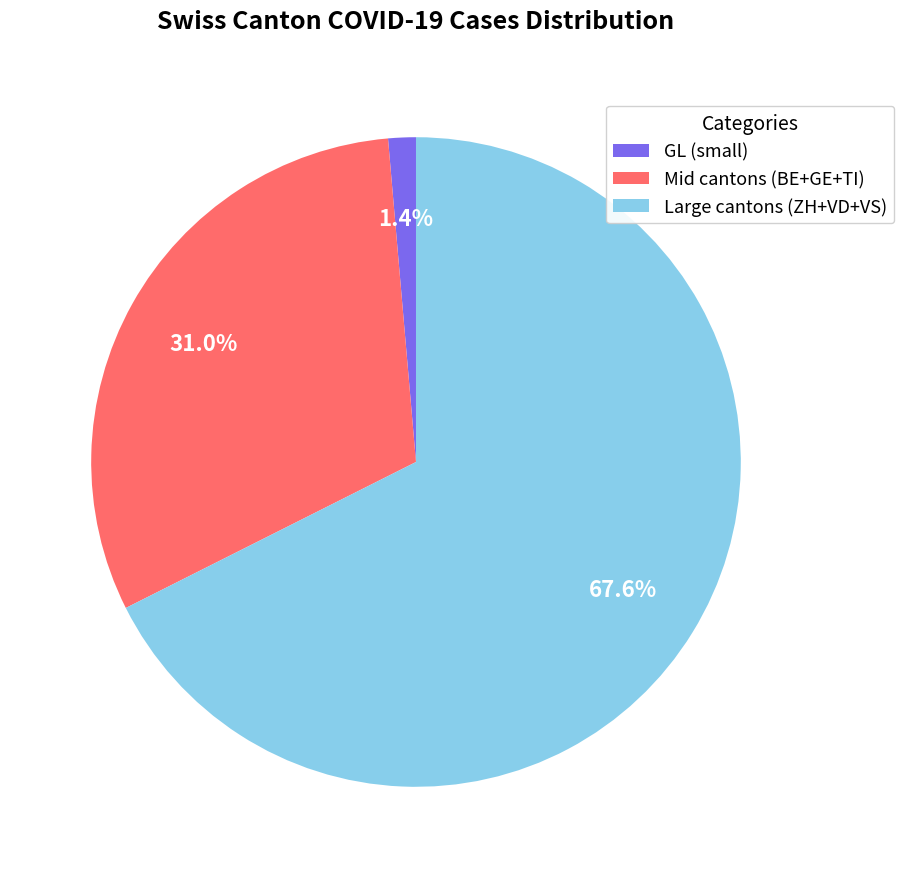

Rank the categories by value from lowest to highest.

GL (small), Mid cantons (BE+GE+TI), Large cantons (ZH+VD+VS)